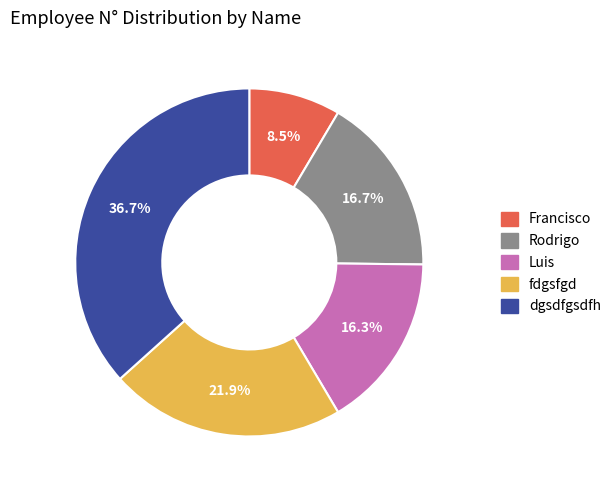

True or false: Rodrigo accounts for 11% of the total.

False